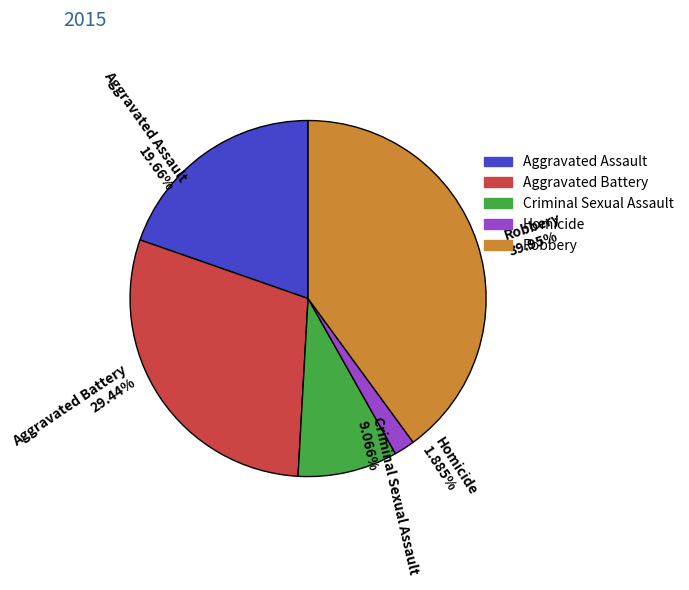

What portion of the pie excludes Aggravated Battery?

70.6%